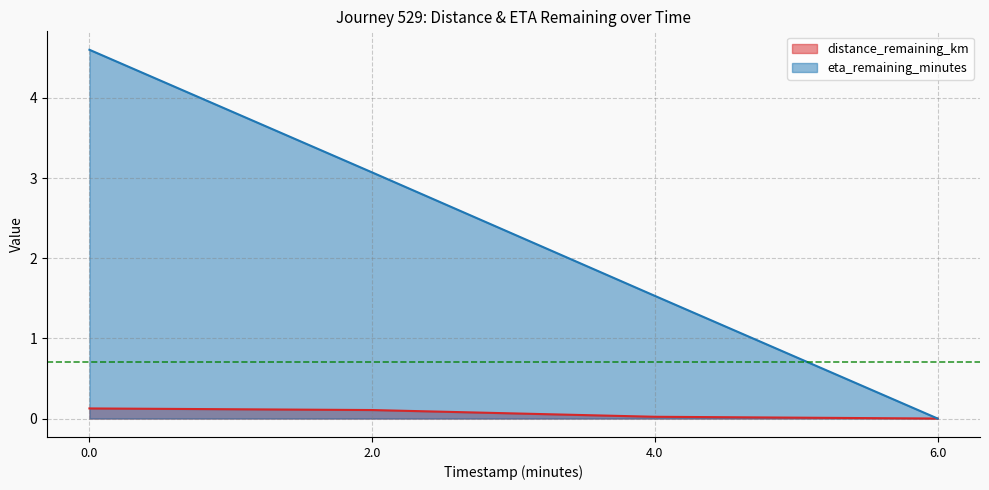

True or false: eta_remaining_minutes and distance_remaining_km cross at least once.

False